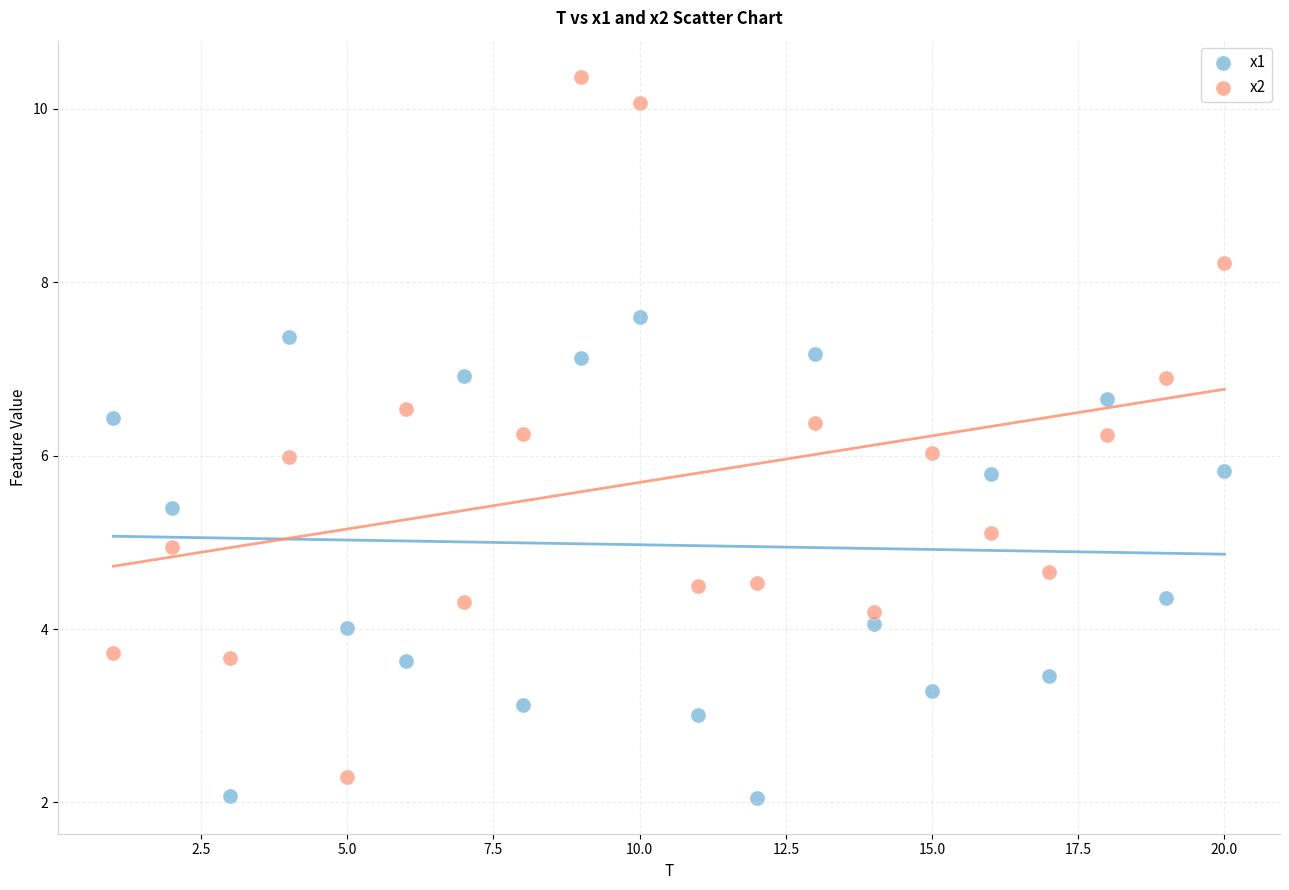

Across all data points, what is the range of X values (max minus min)?

19.0